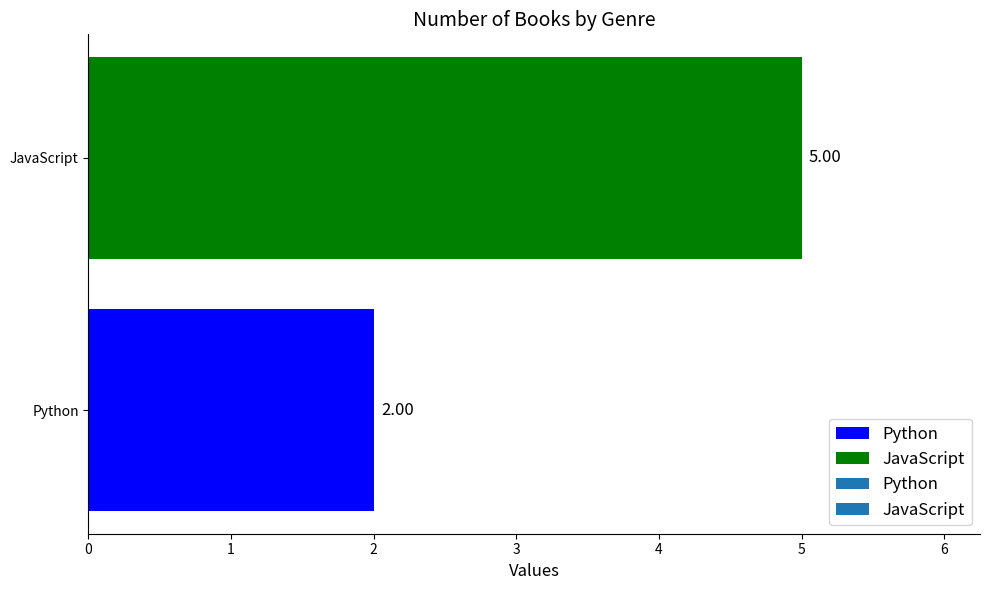

What is the ratio of the value at JavaScript to the value at Python?

2.5